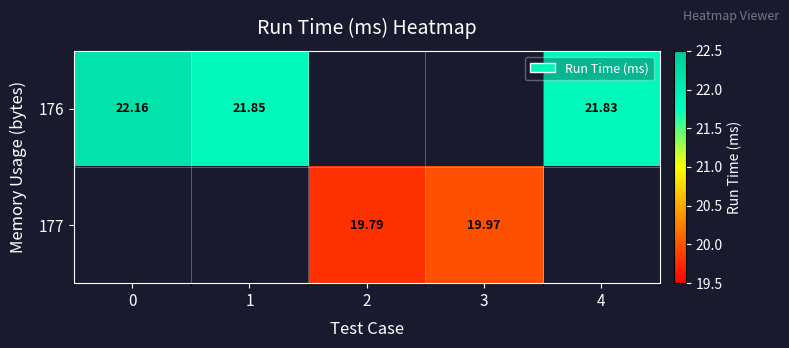

Which series has the widest spread of values?

176